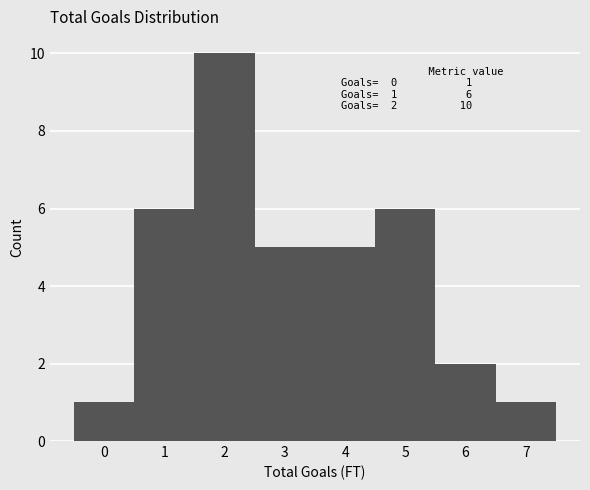

Reading left to right, list all the values displayed in this chart.

0=1	1=6	2=10	3=5	4=5	5=6	6=2	7=1